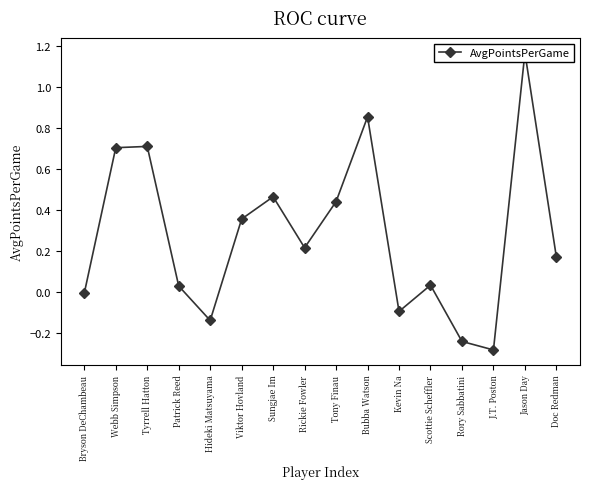

What is the greatest value displayed?

1.2